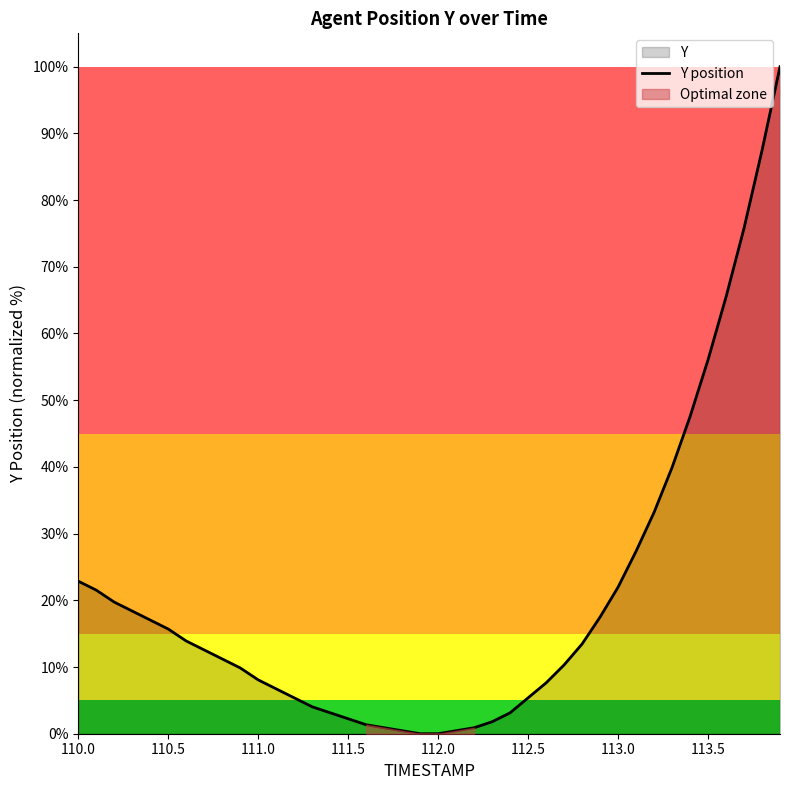

What is the sum of all values?

810.3